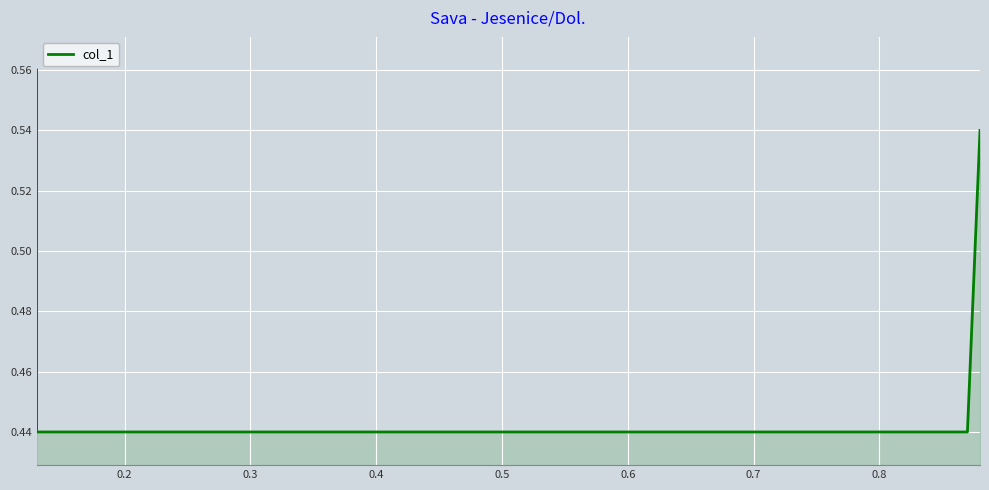

How many lines are shown in the chart?

1